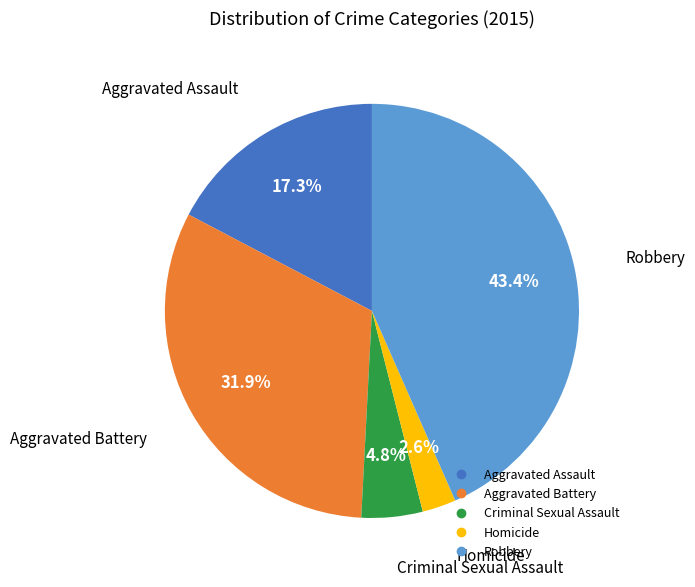

Is it true that Aggravated Battery is 45% of the pie?

False